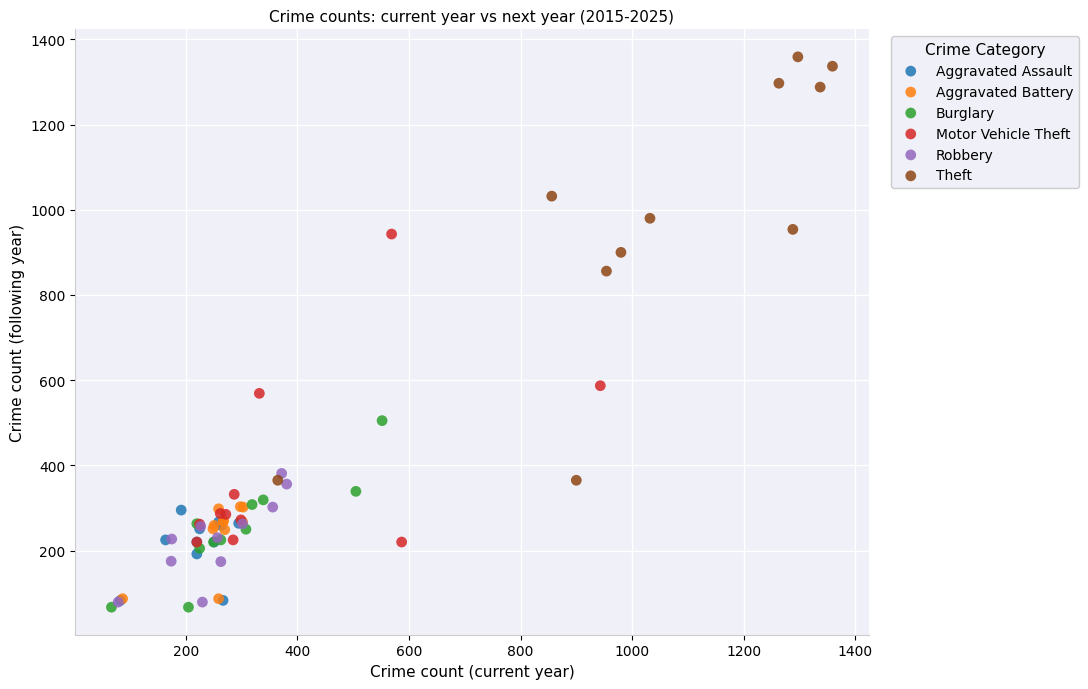

Which series has the largest Y range (max minus min)?

Theft